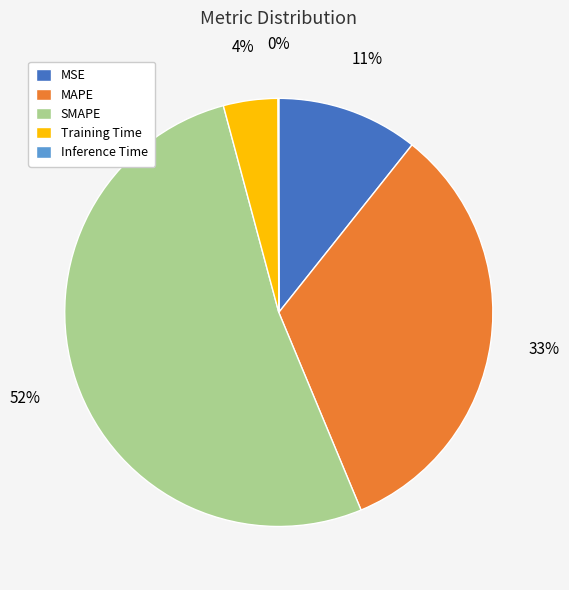

The MSE slice represents 1% of the pie. True or false?

False